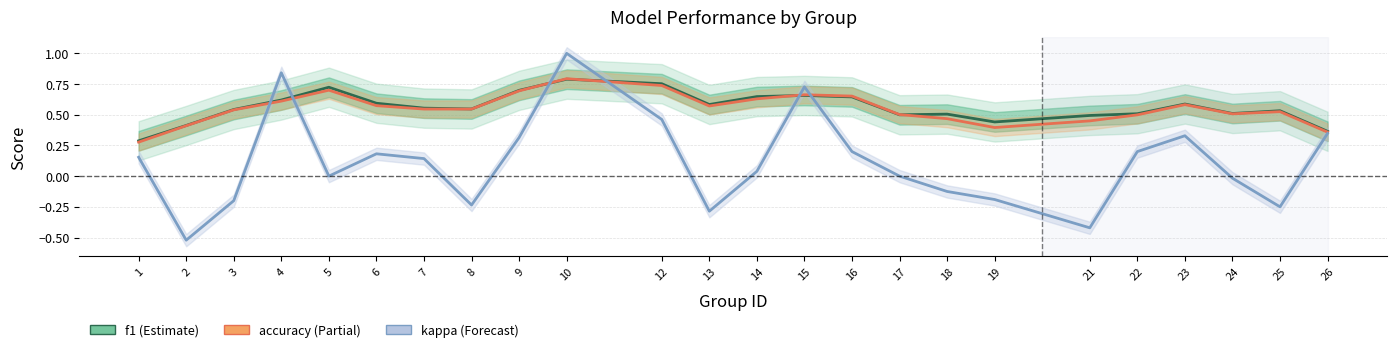

Reading left to right, list all the values displayed in this chart.

f1: 0.3	0.4	0.5	0.6	0.7	0.6	0.6	0.5	0.7	0.8	0.8	0.6	0.6	0.7	0.6	0.5	0.5	0.4	0.5	0.5	0.6	0.5	0.5	0.4
accuracy: 0.3	0.4	0.5	0.6	0.7	0.6	0.5	0.5	0.7	0.8	0.7	0.6	0.6	0.7	0.7	0.5	0.5	0.4	0.4	0.5	0.6	0.5	0.5	0.4
kappa: 0.2	-0.5	-0.2	0.8	0.0	0.2	0.1	-0.2	0.3	1.0	0.5	-0.3	0.0	0.7	0.2	0.0	-0.1	-0.2	-0.4	0.2	0.3	-0.0	-0.2	0.3